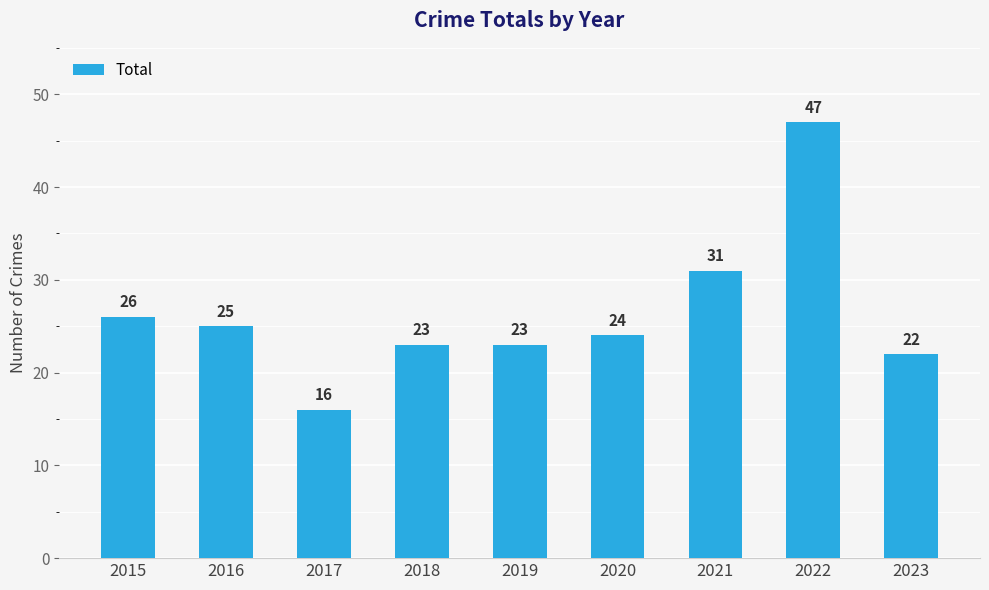

Read the value at 2023.

22